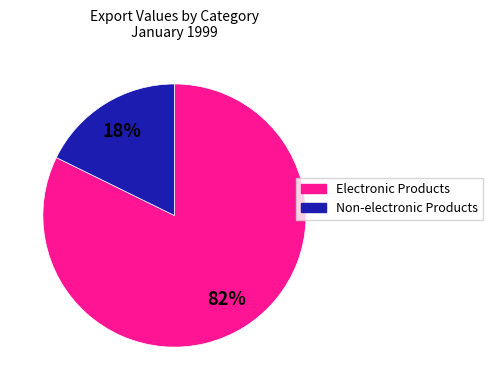

How many slices are in this pie chart?

2